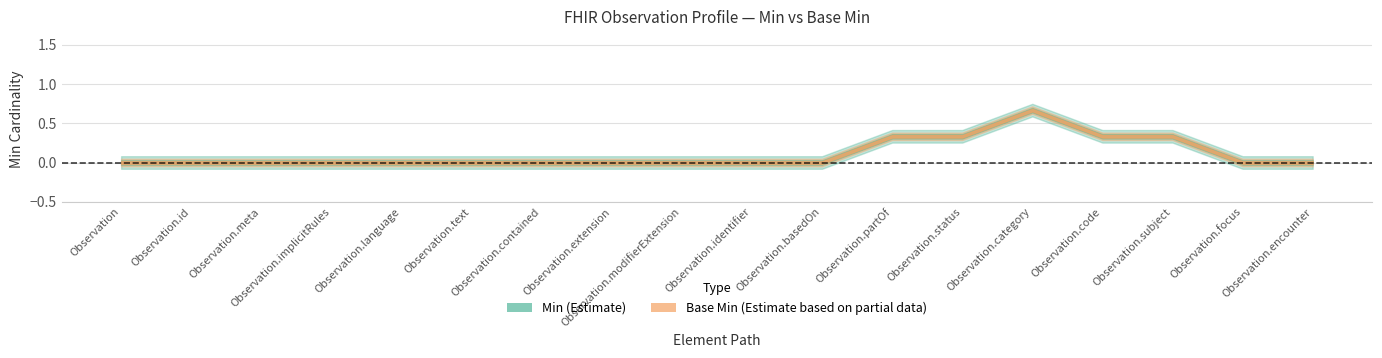

How many Base Min values are between 0 and 1?

18